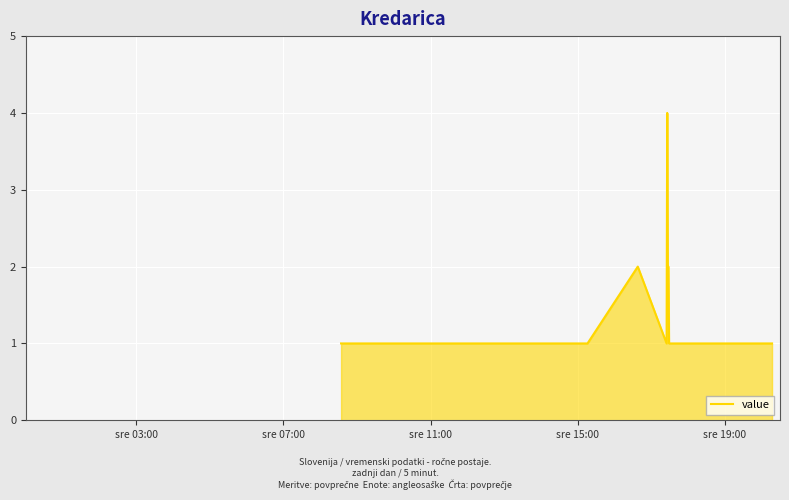

What is the difference between the maximum and minimum values?

3